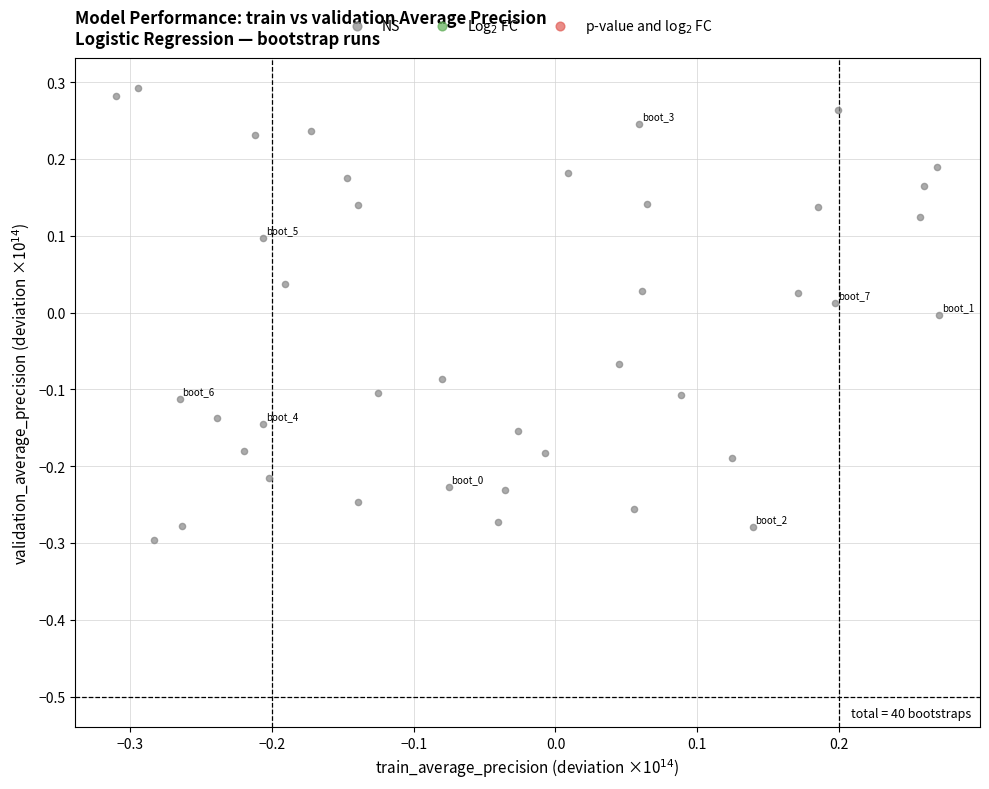

What is the range of X values (max minus min)?

0.6